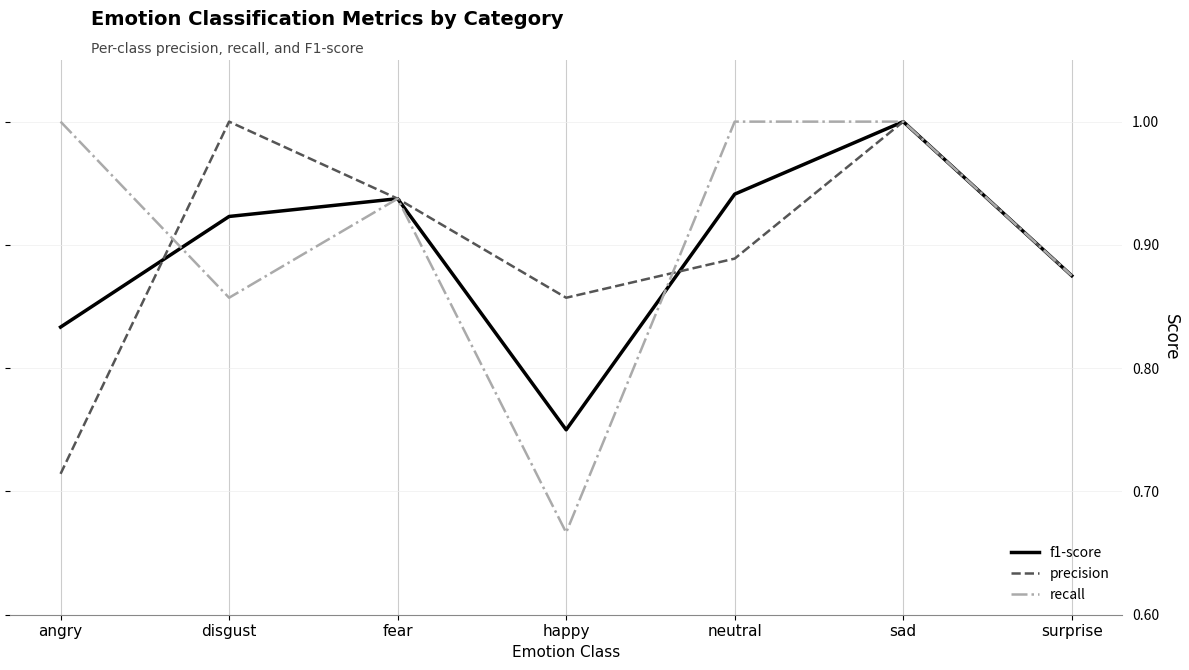

Between happy and surprise, which series saw the biggest shift?

recall